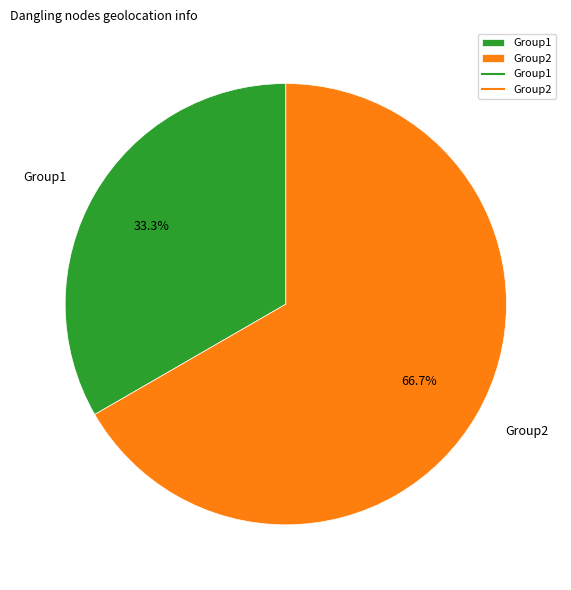

What is the total percentage of Group2 and Group1?

100.0%